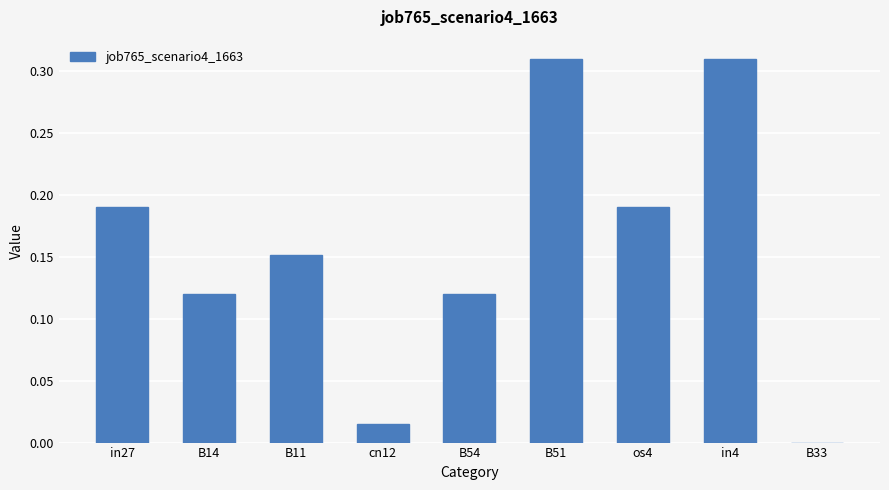

Which has a higher value, B14 or B51?

B51